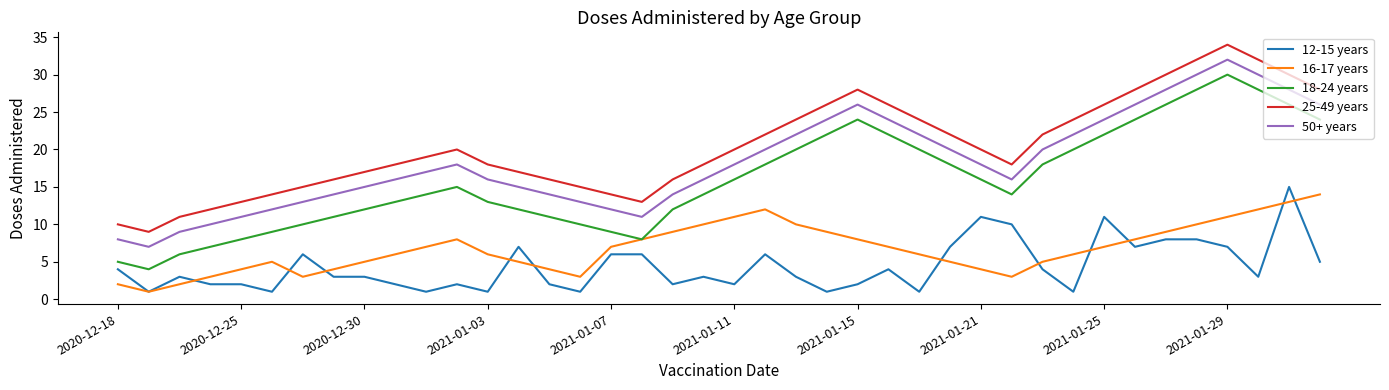

List the series in order of their peak value, lowest first.

16-17 years, 12-15 years, 18-24 years, 50+ years, 25-49 years